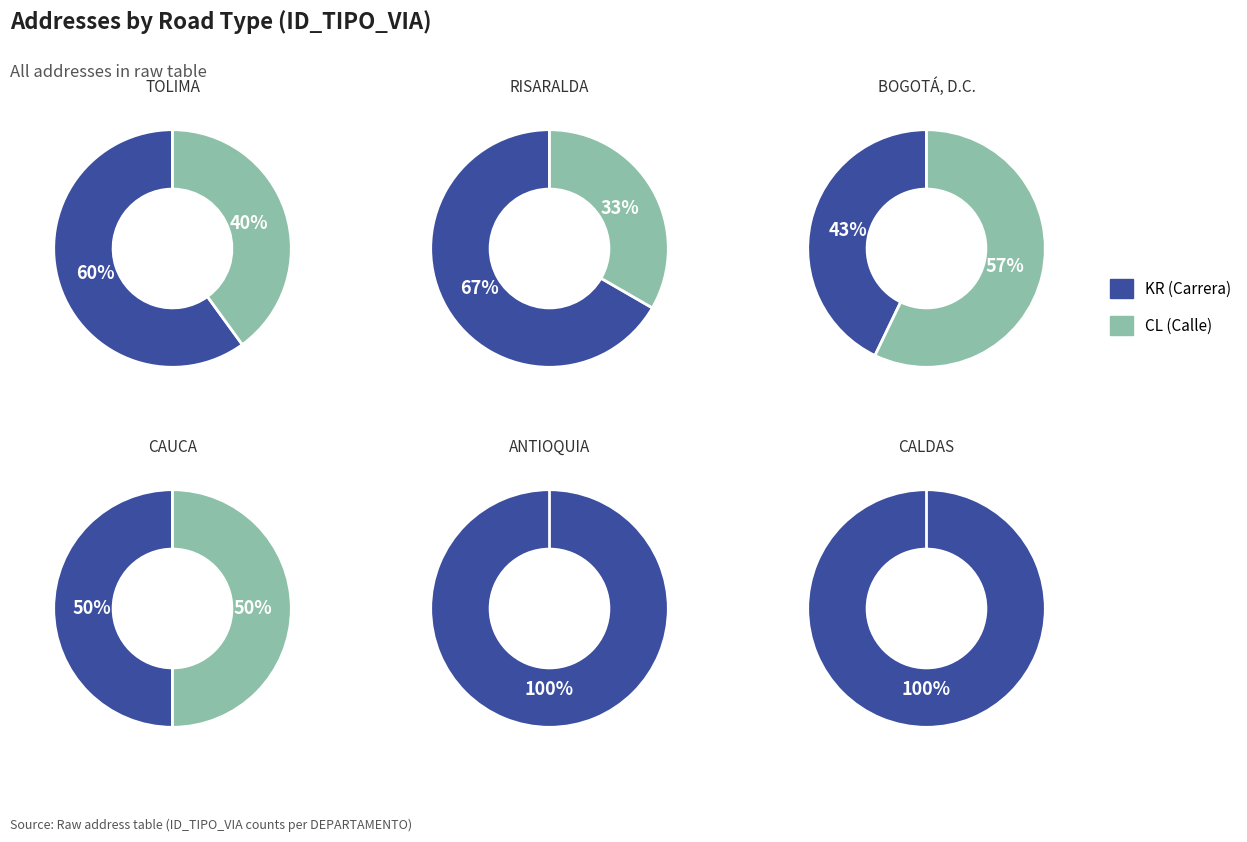

True or false: KR accounts for 66% of the total.

False